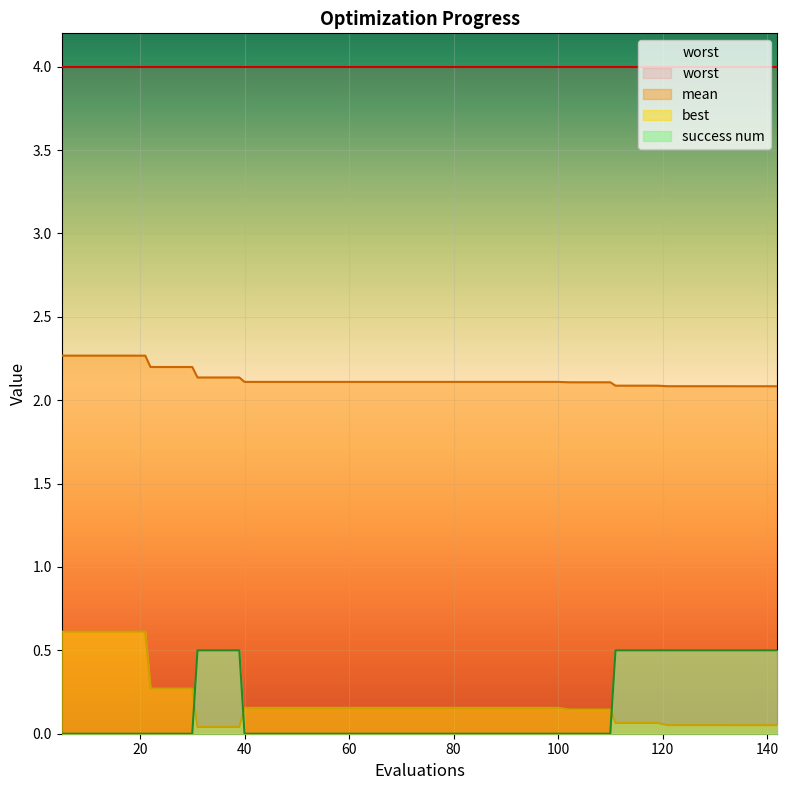

True or false: success num and best intersect in this chart.

True